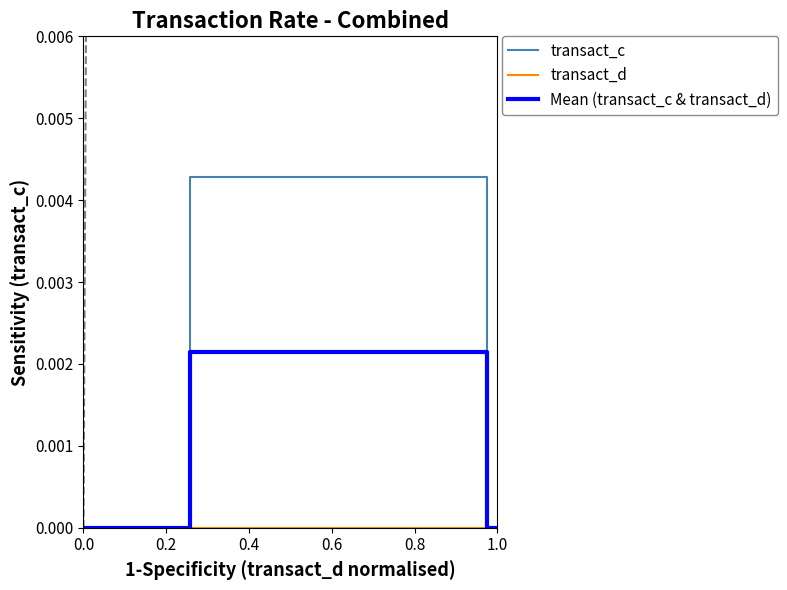

Which series has the largest total across all categories?

transact_c